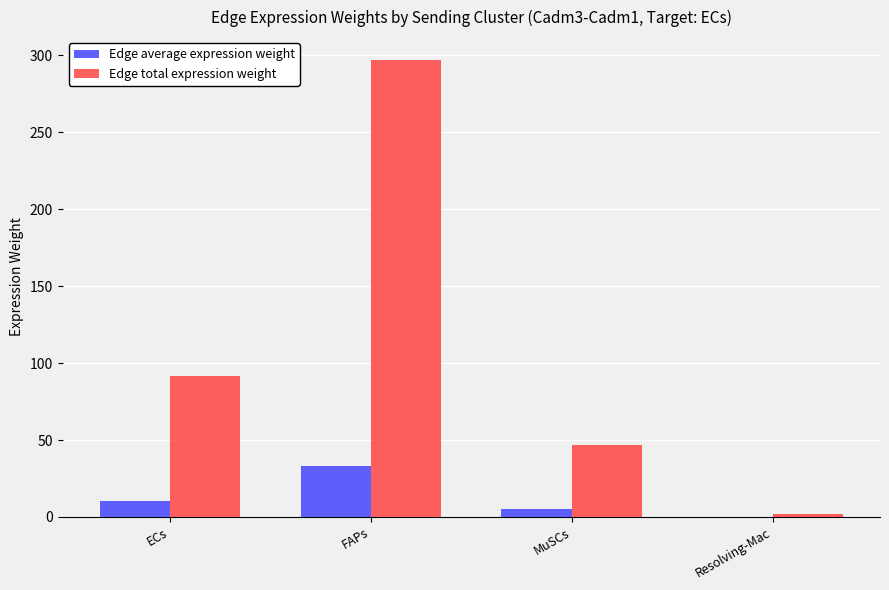

Are the bars grouped side by side (vs. stacked)?

Yes